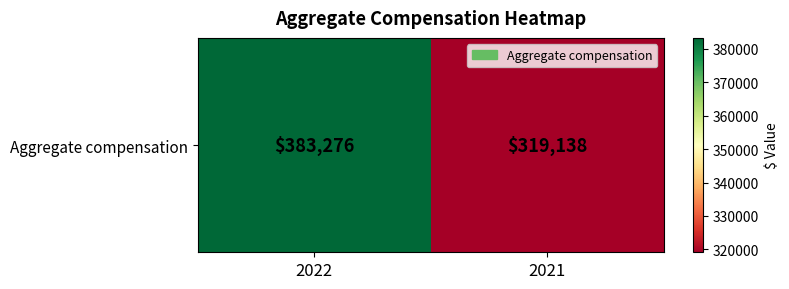

What is the change in value from 2022 to 2021?

-64138